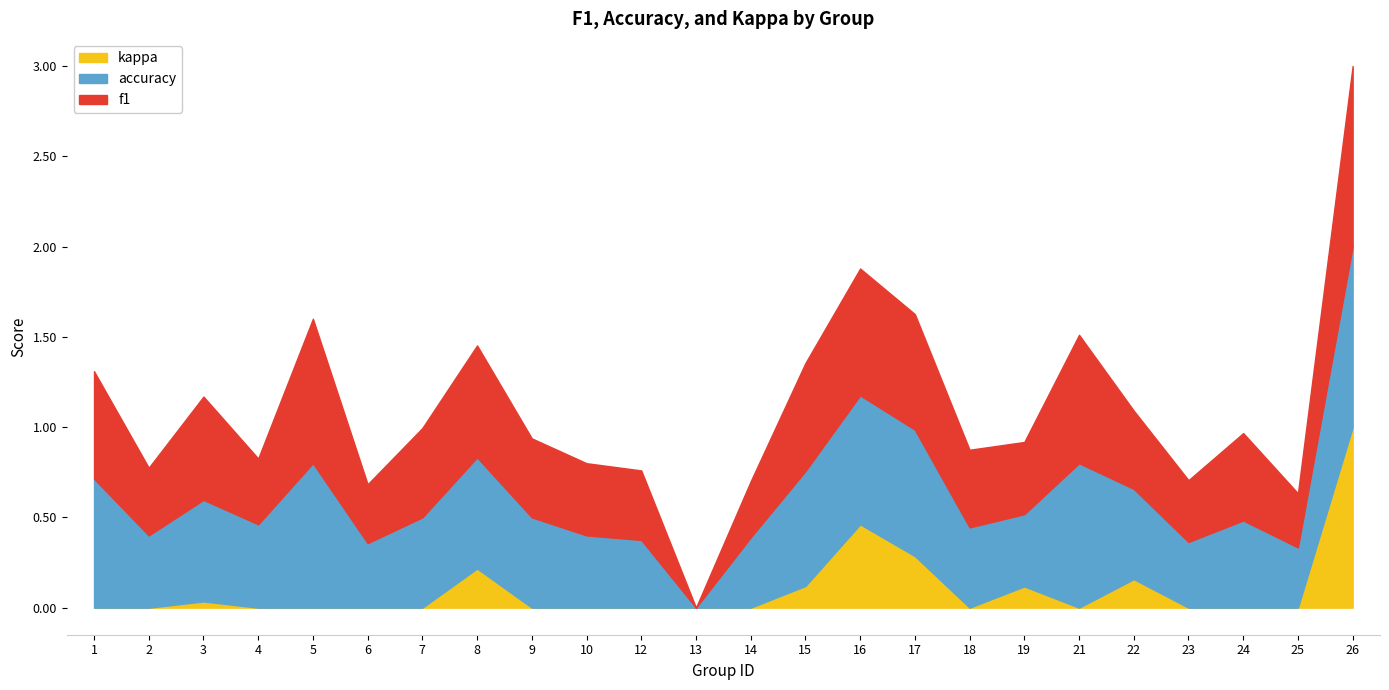

True or false: f1 has a value of 0.4 at 9.

True